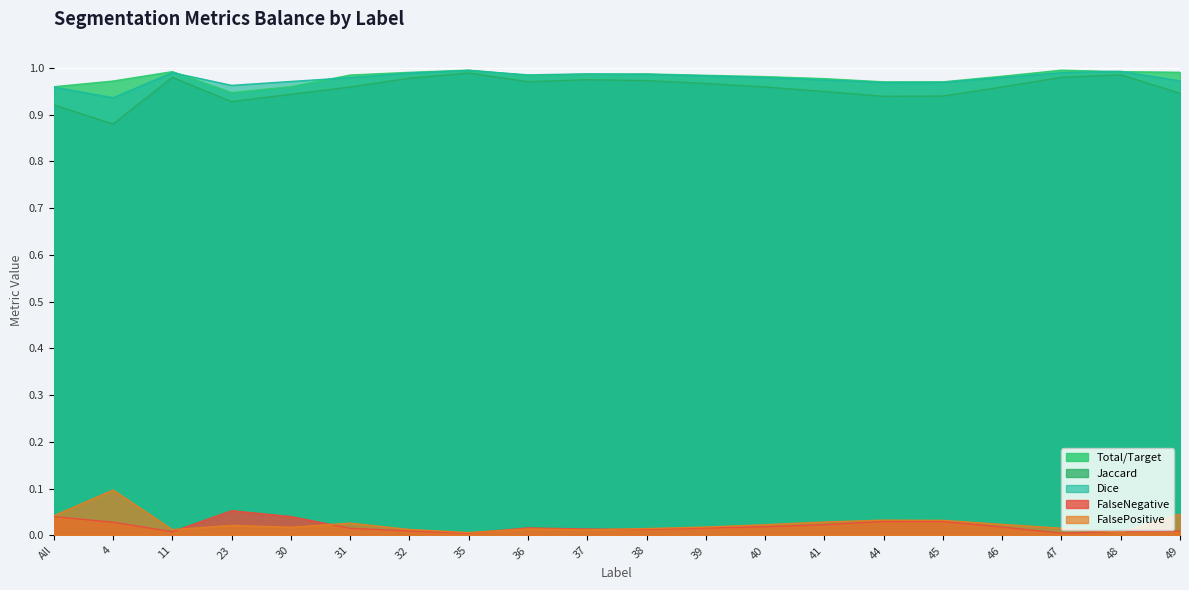

Does the chart display data point markers on the line(s)?

No